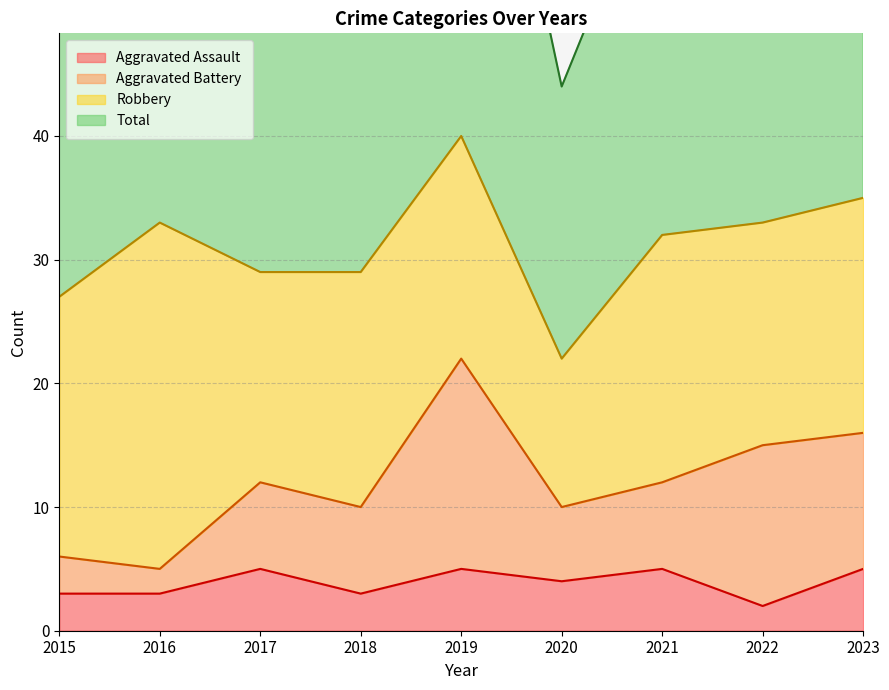

The Aggravated Assault series shows 5 at 2021. True or false?

True